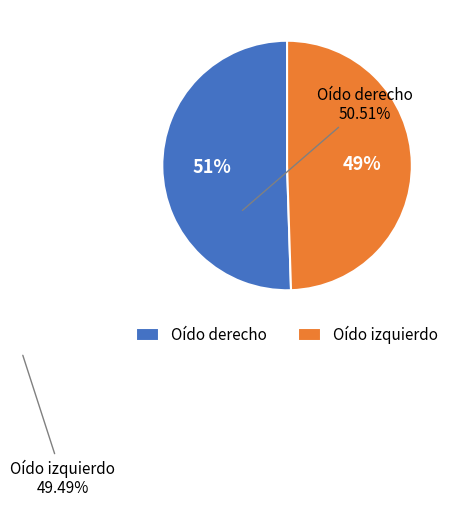

Rank the categories by value from highest to lowest.

Oído derecho, Oído izquierdo